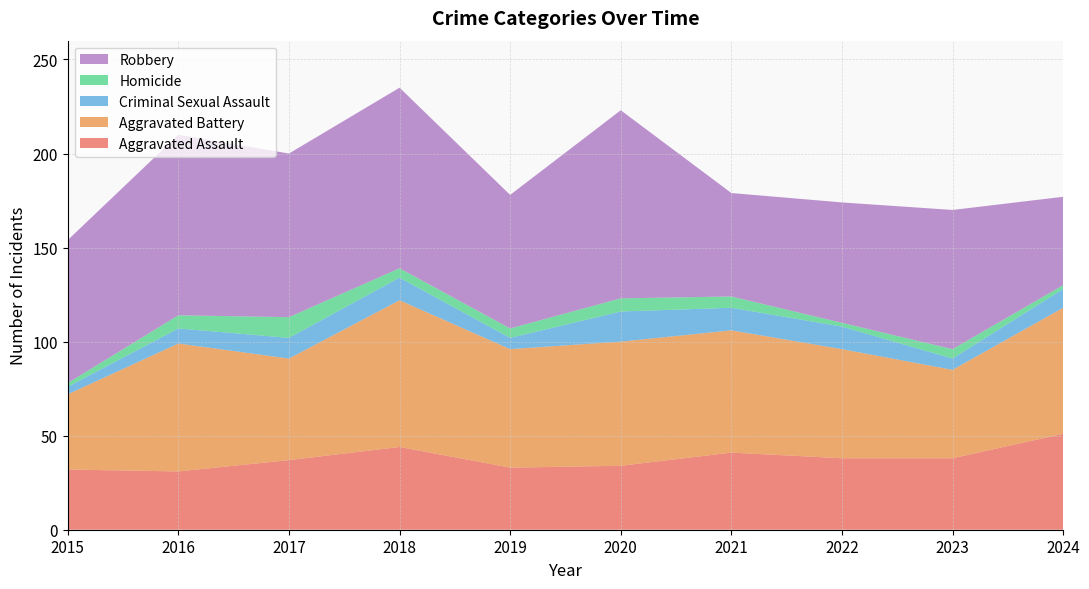

Reading right to left, list all the values displayed in this chart.

Aggravated Assault: 2024=51	2023=38	2022=38	2021=41	2020=34	2019=33	2018=44	2017=37	2016=31	2015=32
Aggravated Battery: 2024=67	2023=47	2022=58	2021=65	2020=66	2019=63	2018=78	2017=54	2016=68	2015=40
Criminal Sexual Assault: 2024=10	2023=6	2022=12	2021=12	2020=16	2019=6	2018=12	2017=11	2016=8	2015=4
Homicide: 2024=2	2023=5	2022=2	2021=6	2020=7	2019=5	2018=5	2017=11	2016=7	2015=2
Robbery: 2024=47	2023=74	2022=64	2021=55	2020=100	2019=71	2018=96	2017=87	2016=96	2015=76